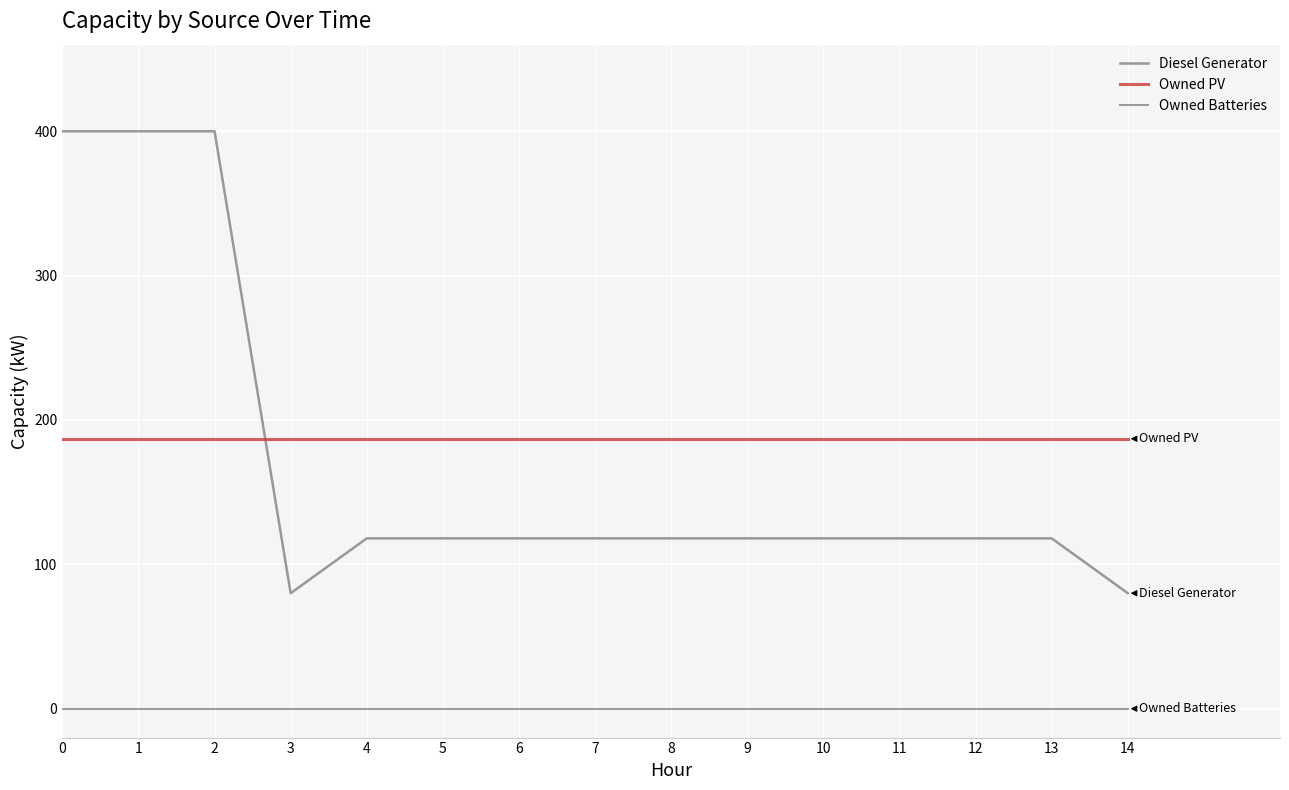

True or false: Owned PV has a value of 187 at 5.

True